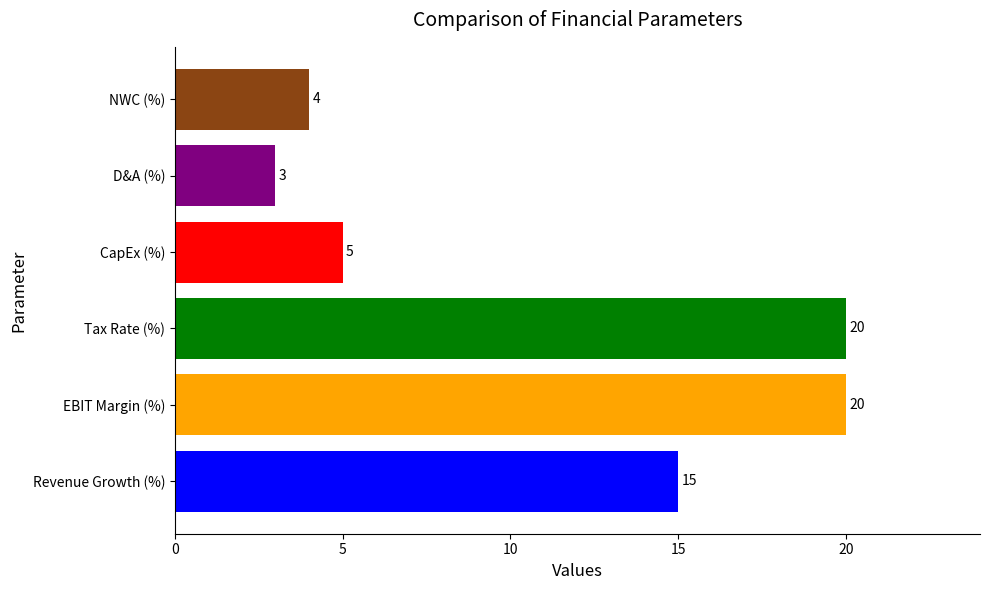

What is the difference between the second highest and minimum values?

17